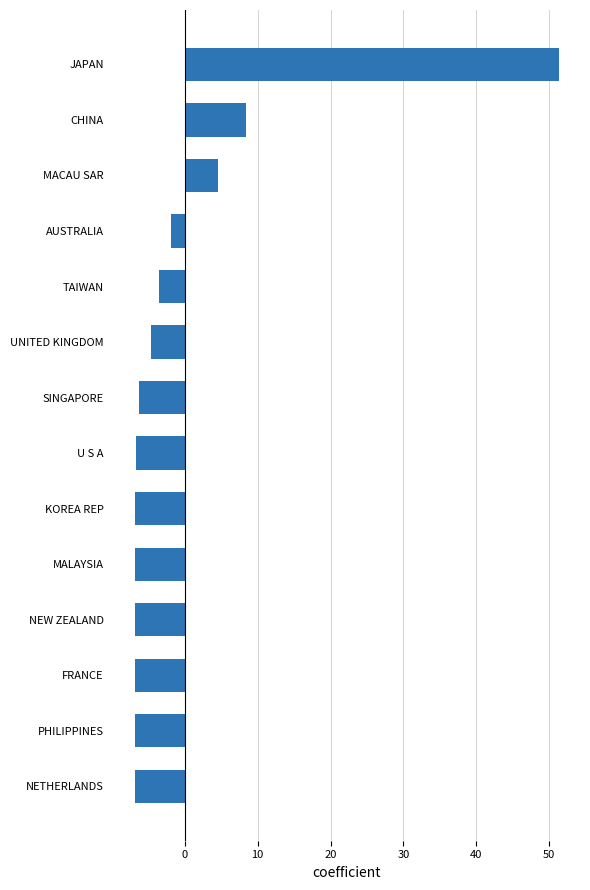

Does the chart contain stacked bars?

No